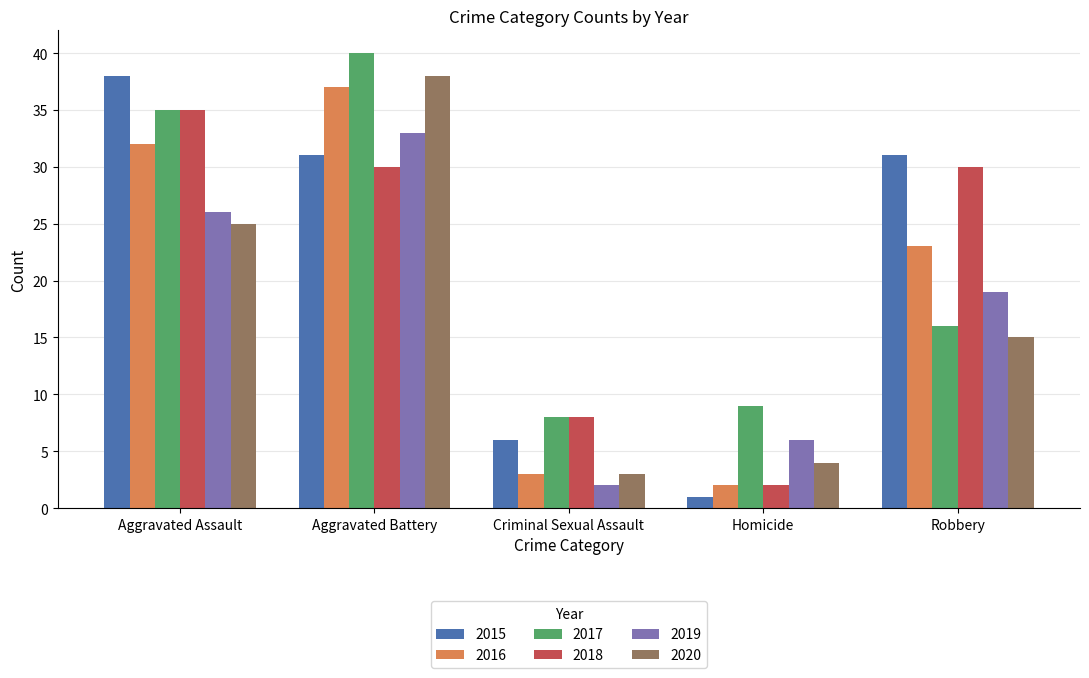

At which category does the chart reach its minimum across all series?

Homicide